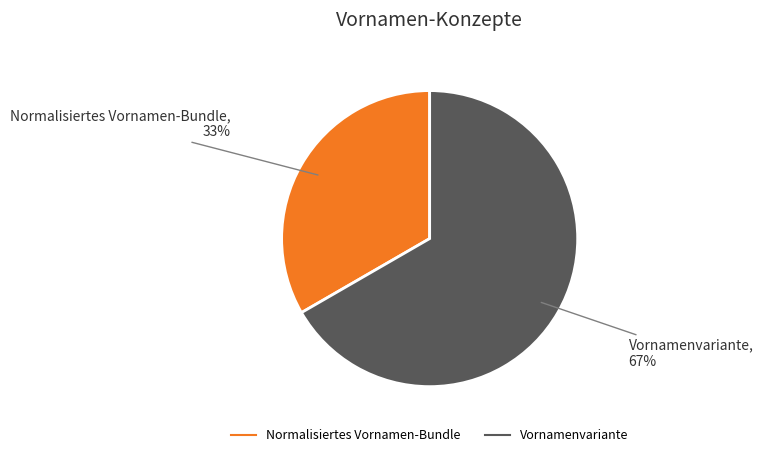

To the nearest percent, what is the average slice percentage?

50%